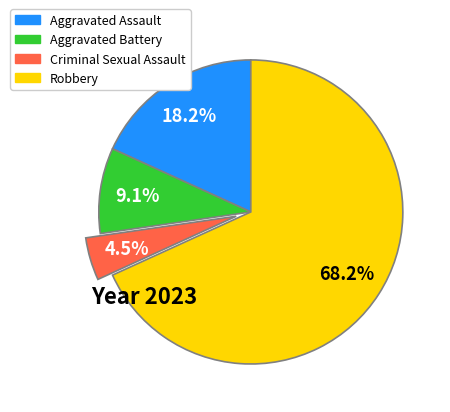

To the nearest percent, what is the average slice percentage?

25%